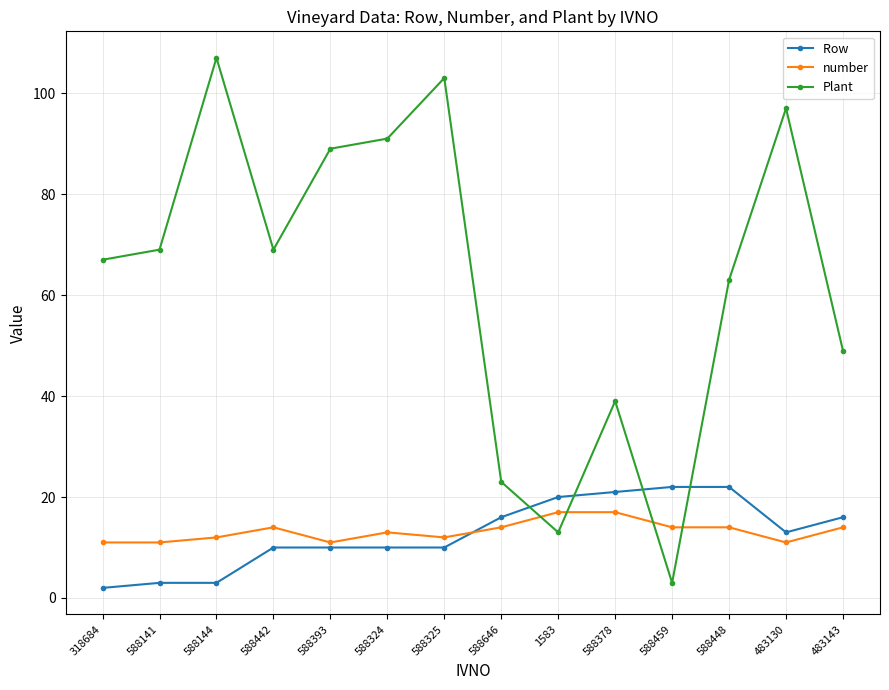

Which category has the highest value across all series?

588144